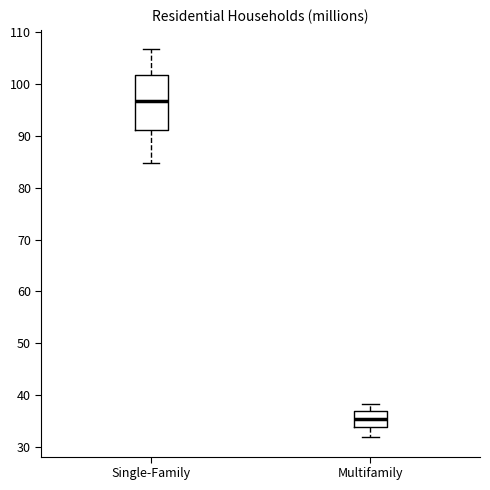

Reading left to right, read every box against the y-axis: the position of its median line, the range the box covers, and the ends of its whiskers. The values are not printed on the chart, so give them approximately, as read against the axis.

Single-Family: median 97, box 91 to 102, whiskers 85 to 107
Multifamily: median 36, box 34 to 37, whiskers 32 to 38